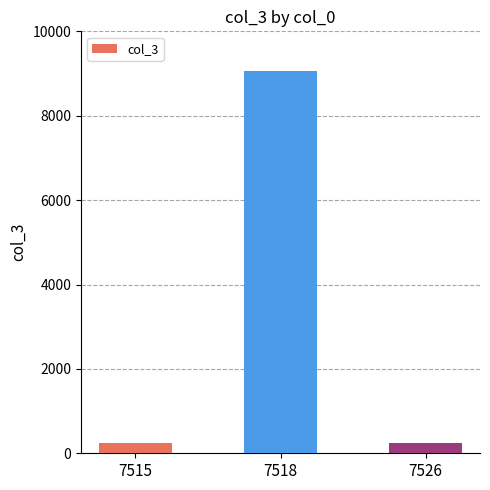

Is it true that the value at 7518 is 5141?

False